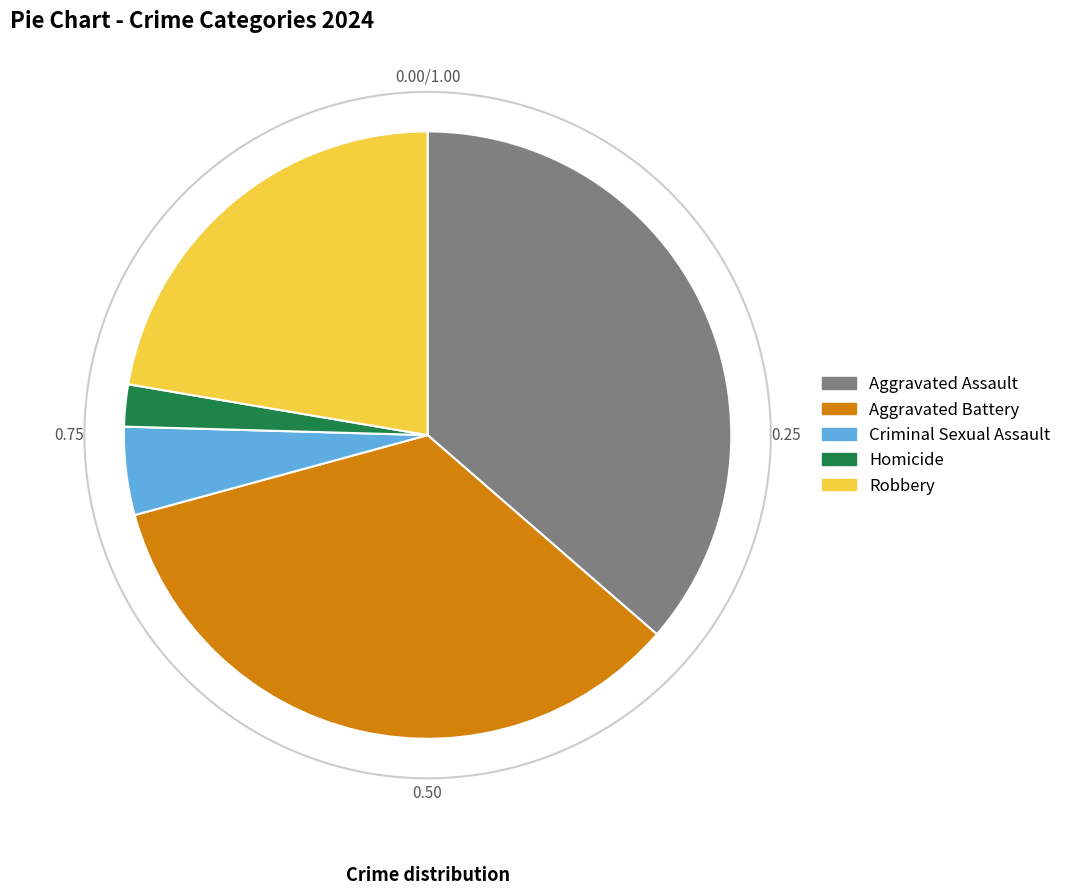

True or false: Aggravated Battery accounts for 34% of the total.

True